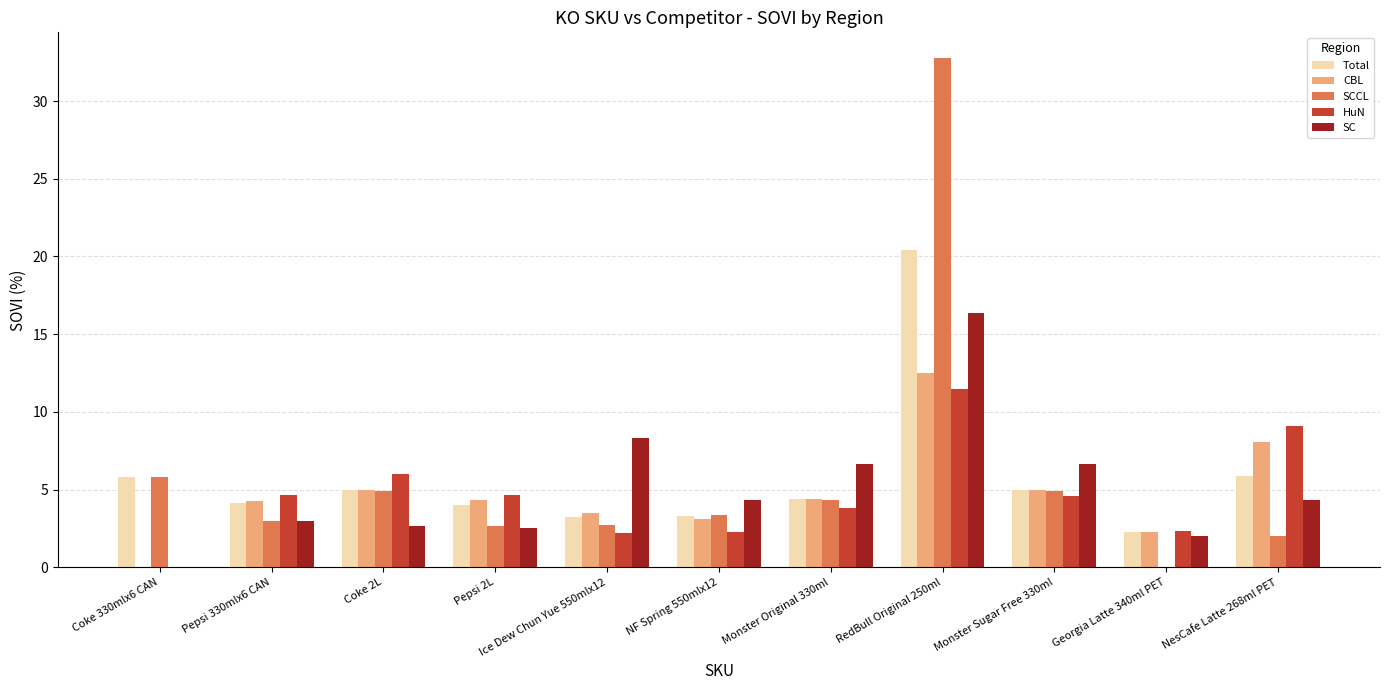

True or false: Total has a value of 1.7 at Pepsi 330mlx6 CAN.

False